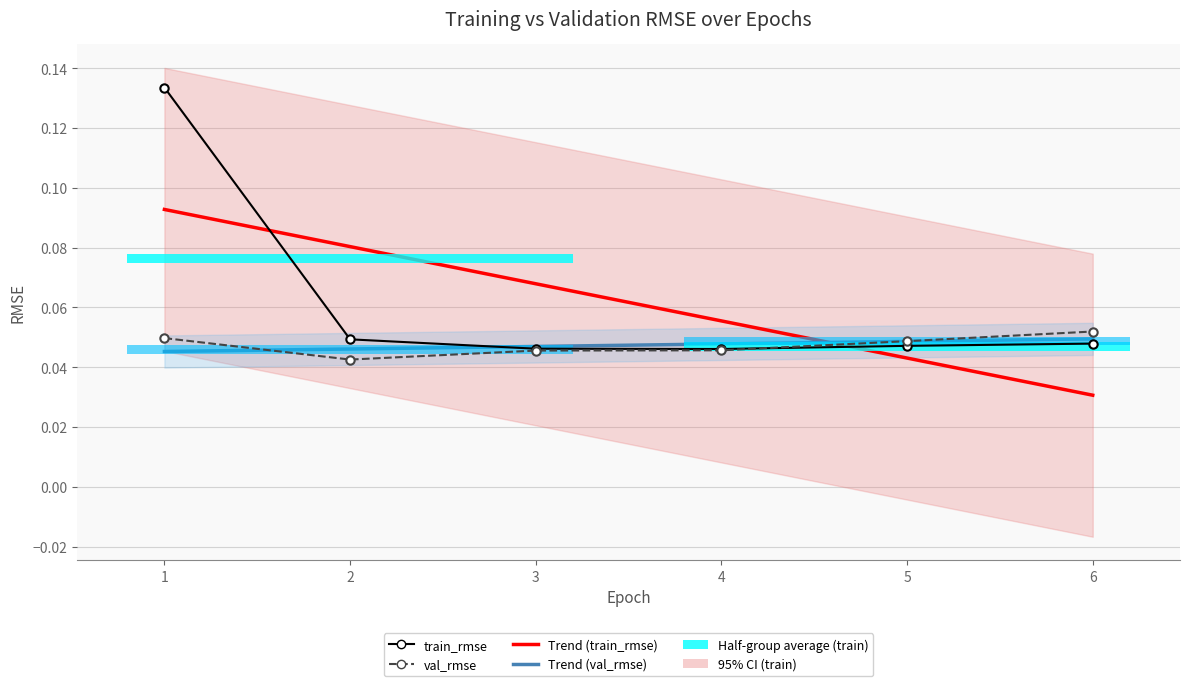

Which has a higher value, 3 or 1?

1